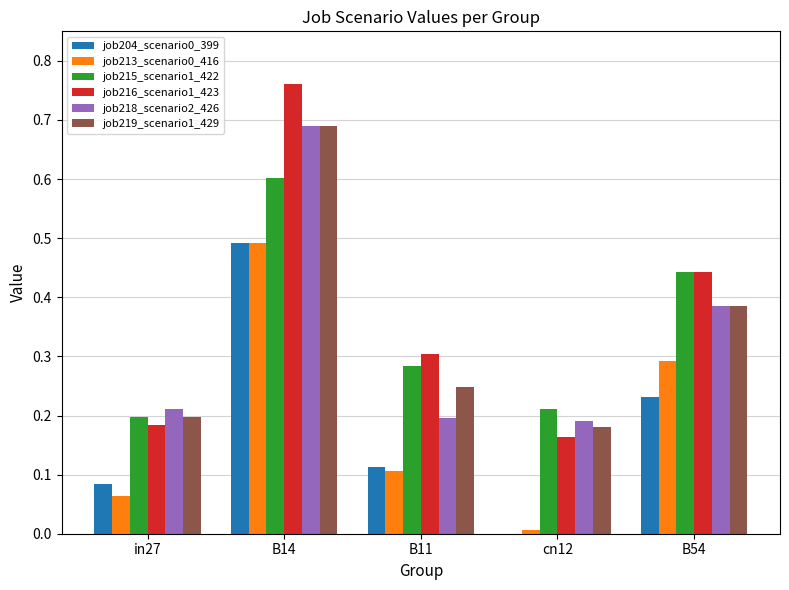

What is the sum of the job218_scenario2_426 values at B11 and B54?

0.6